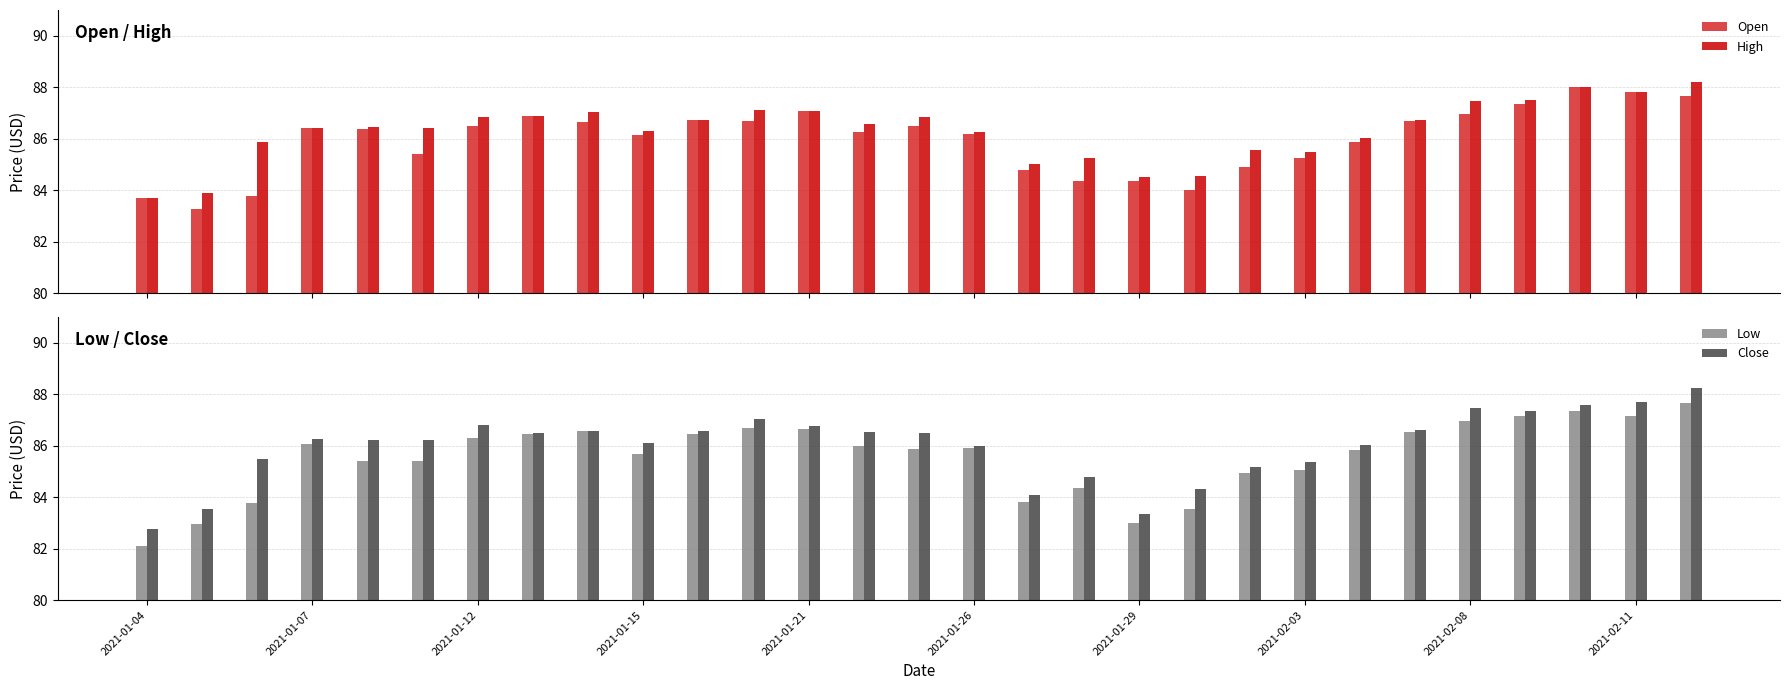

What is the minimum value for Open?

83.3